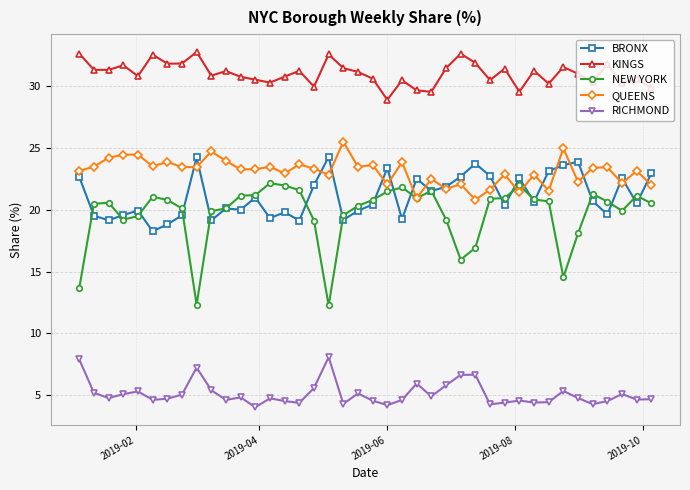

What is the difference between the maximum and minimum values in the QUEENS series?

4.7